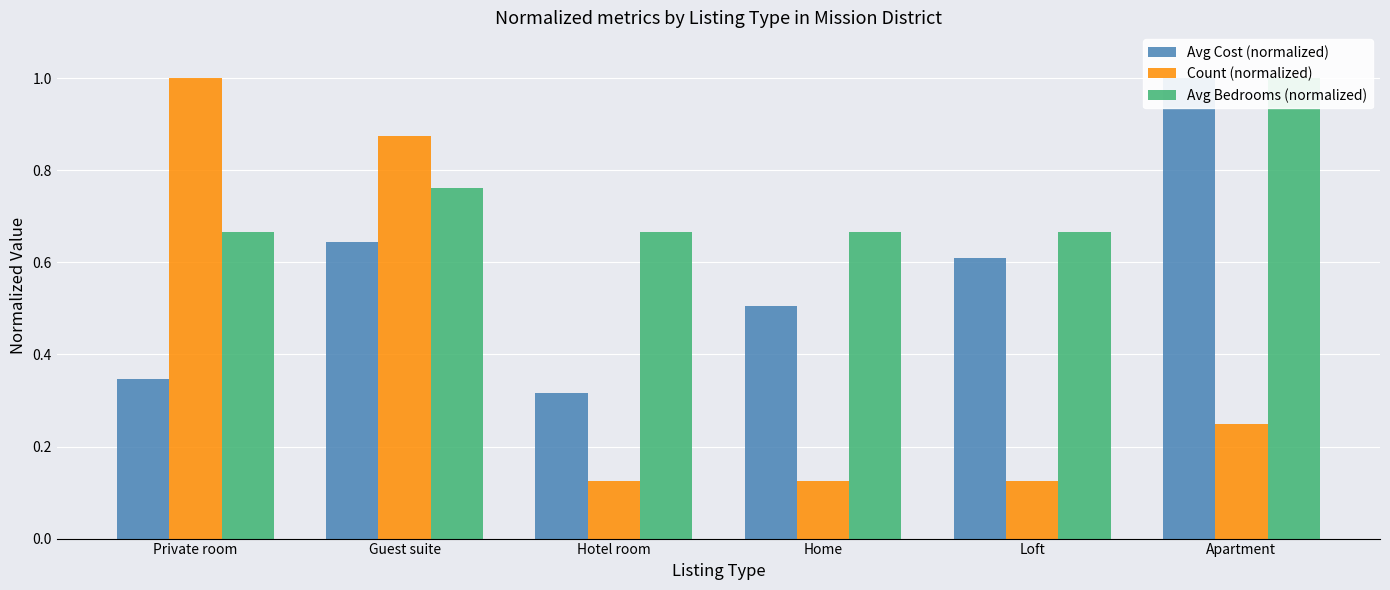

Is the value of Avg Cost (normalized) at Home greater than the value of Count (normalized) at Home?

Yes